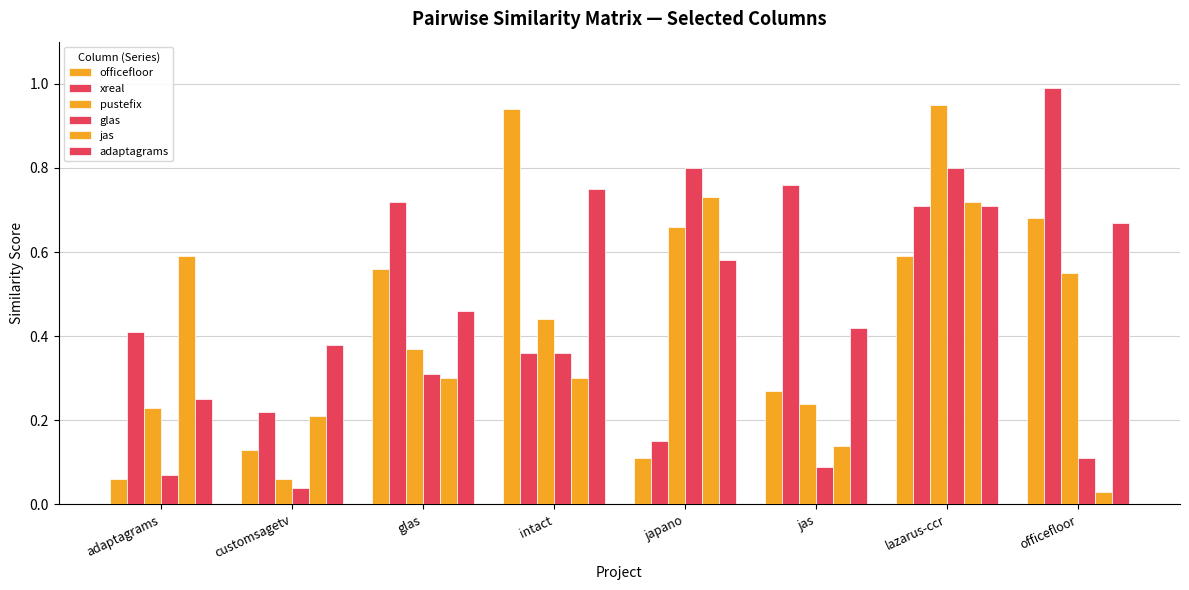

What is the label of the 5th bar from the left?

japano